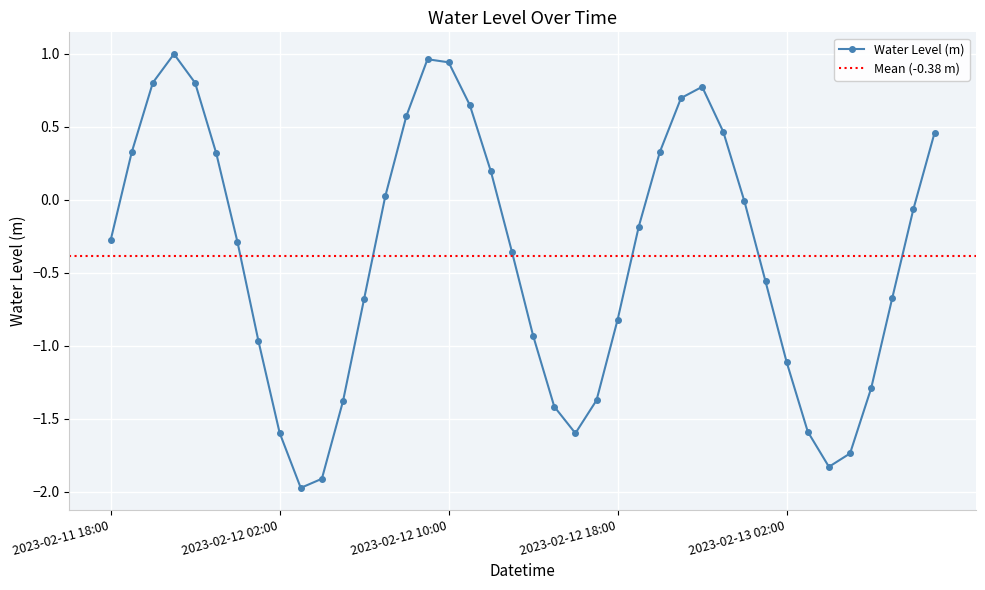

At which category does the chart reach its peak across all series?

2023-02-11 21:00